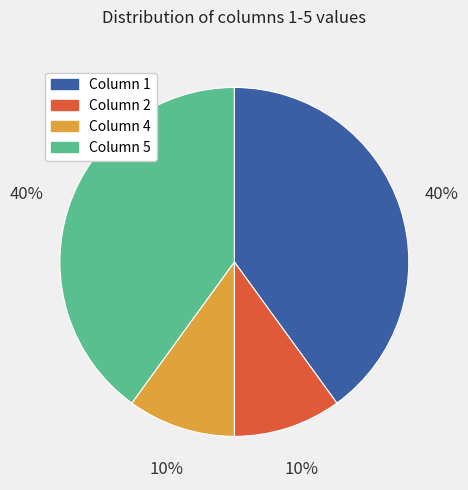

To the nearest percent, what is the difference between the Column 1 and Column 2 slice percentages?

30%